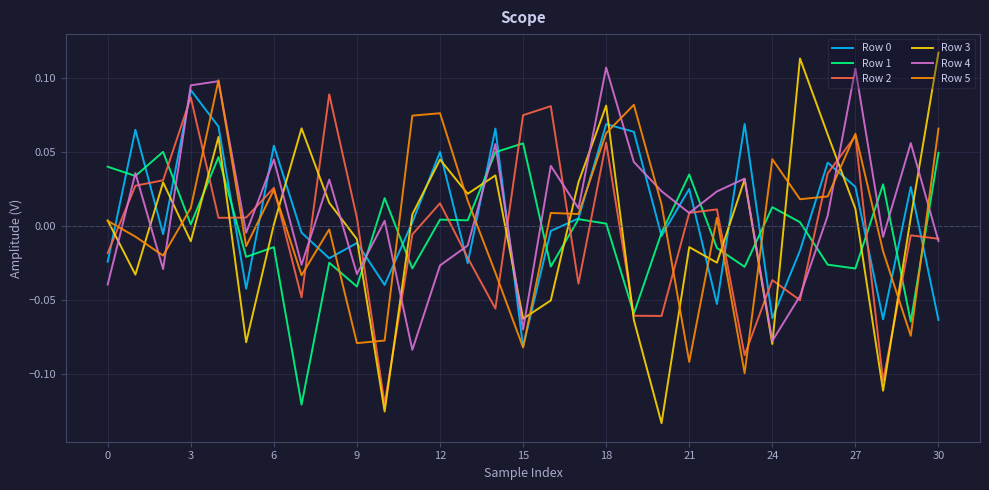

In Row 3, how many points are higher than both neighbors (excluding endpoints)?

9